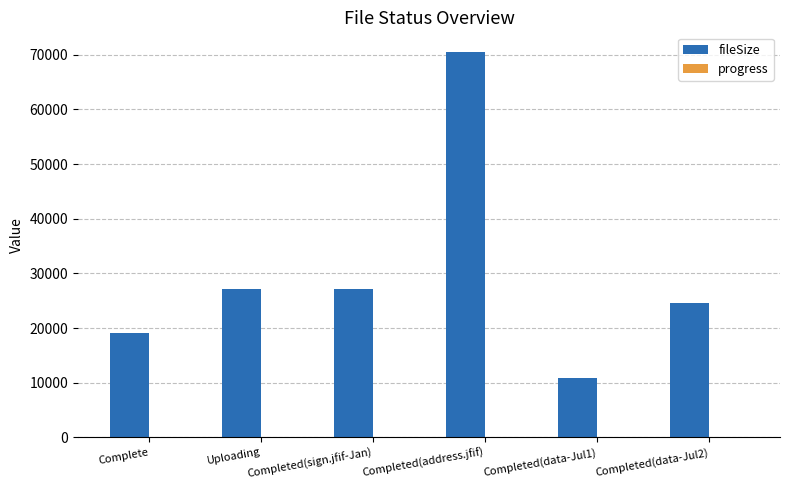

The value of fileSize at Completed(sign.jfif-Jan) is 27220. True or false?

True